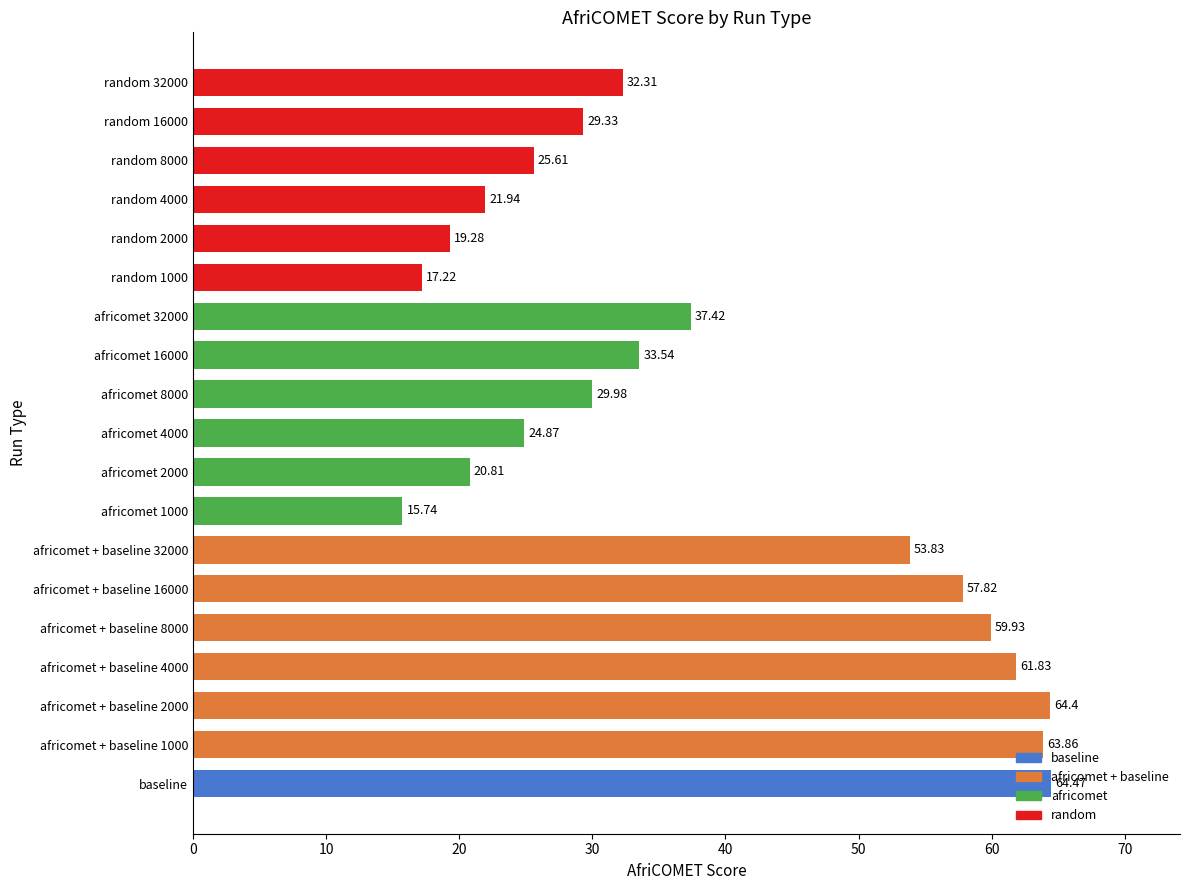

List the labels in order of value, smallest first.

africomet 1000, random 1000, random 2000, africomet 2000, random 4000, africomet 4000, random 8000, random 16000, africomet 8000, random 32000, africomet 16000, africomet 32000, africomet + baseline 32000, africomet + baseline 16000, africomet + baseline 8000, africomet + baseline 4000, africomet + baseline 1000, africomet + baseline 2000, baseline